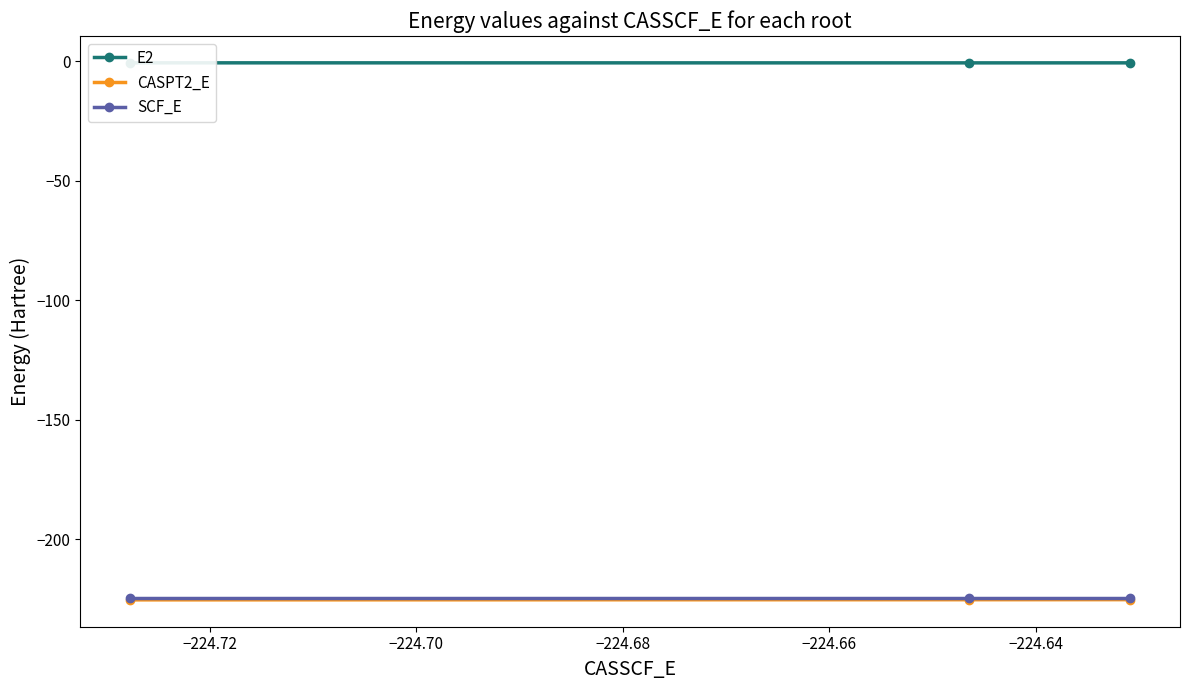

What is the average value of the CASPT2_E series?

-225.2